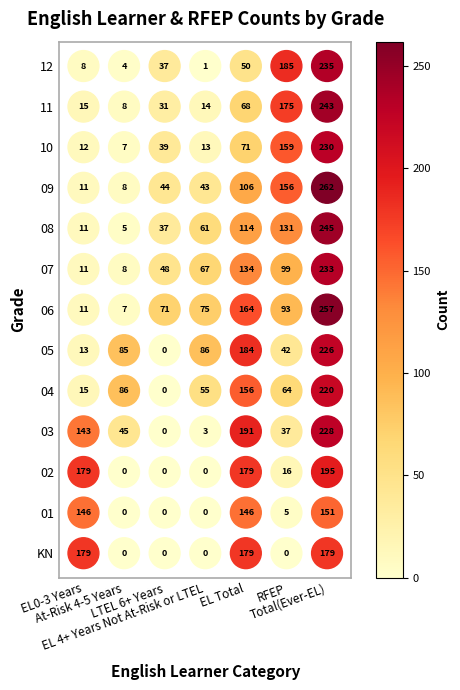

What is the maximum value for 02?

195